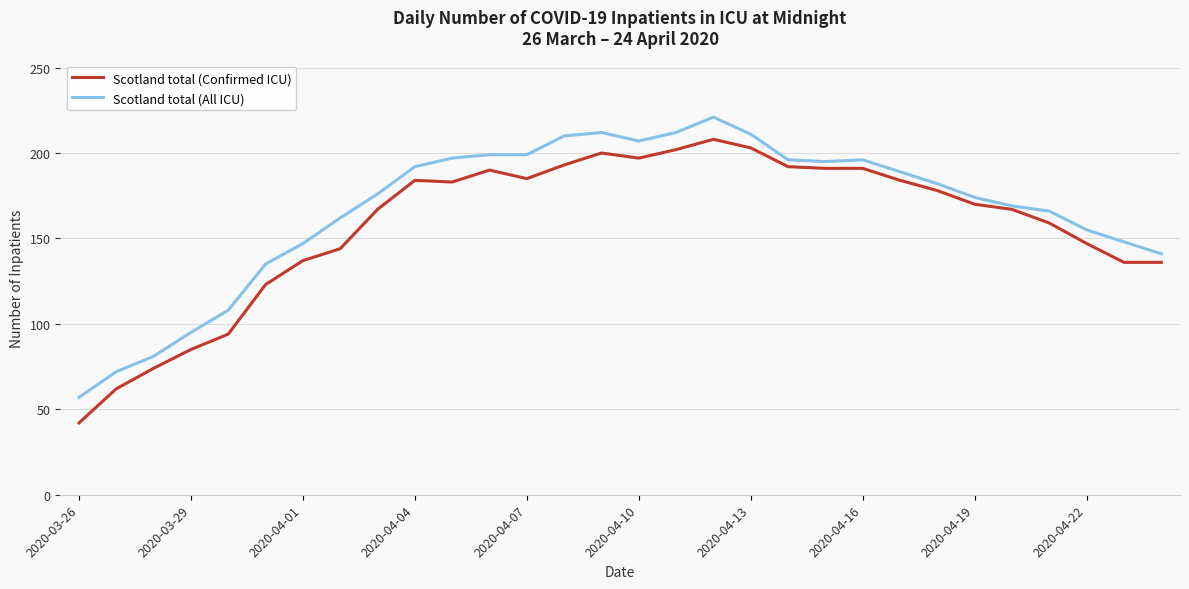

Rank the series by their maximum value, from lowest to highest.

Scotland total (Confirmed ICU), Scotland total (All ICU)